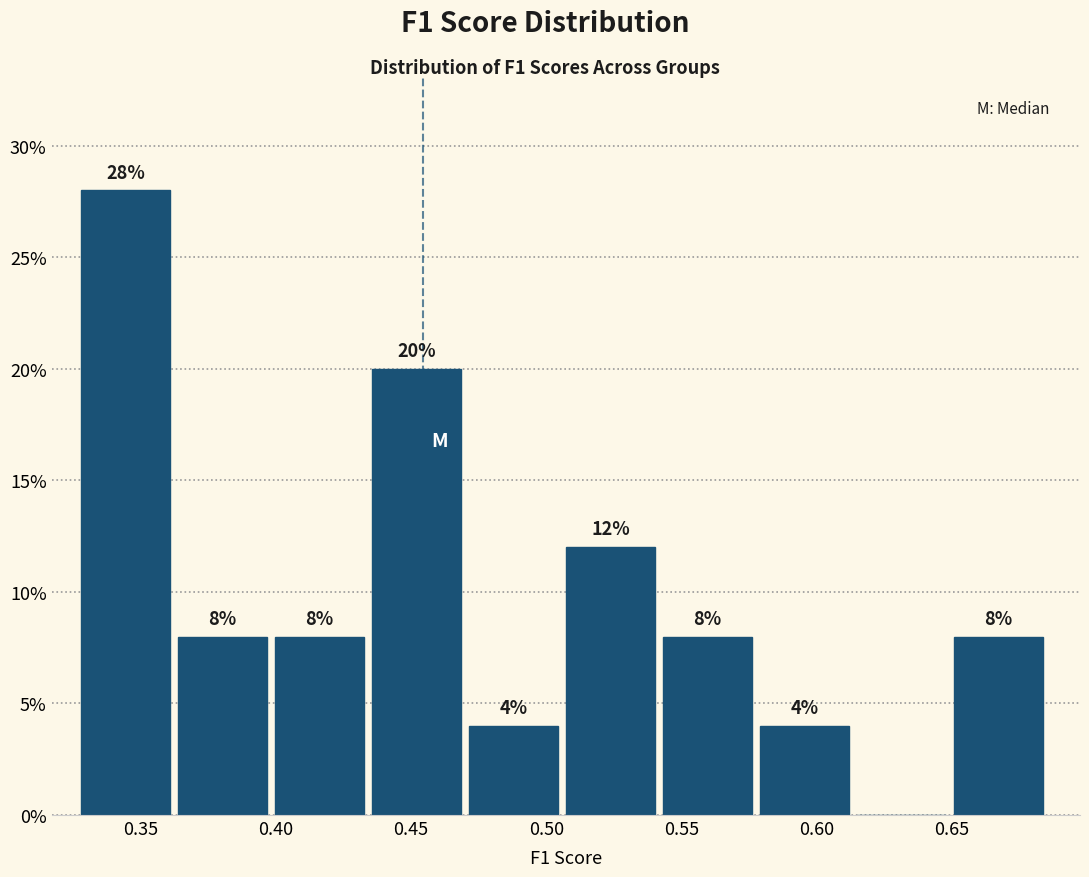

Over which range of the x-axis is the bar tallest?

0.330 to 0.365